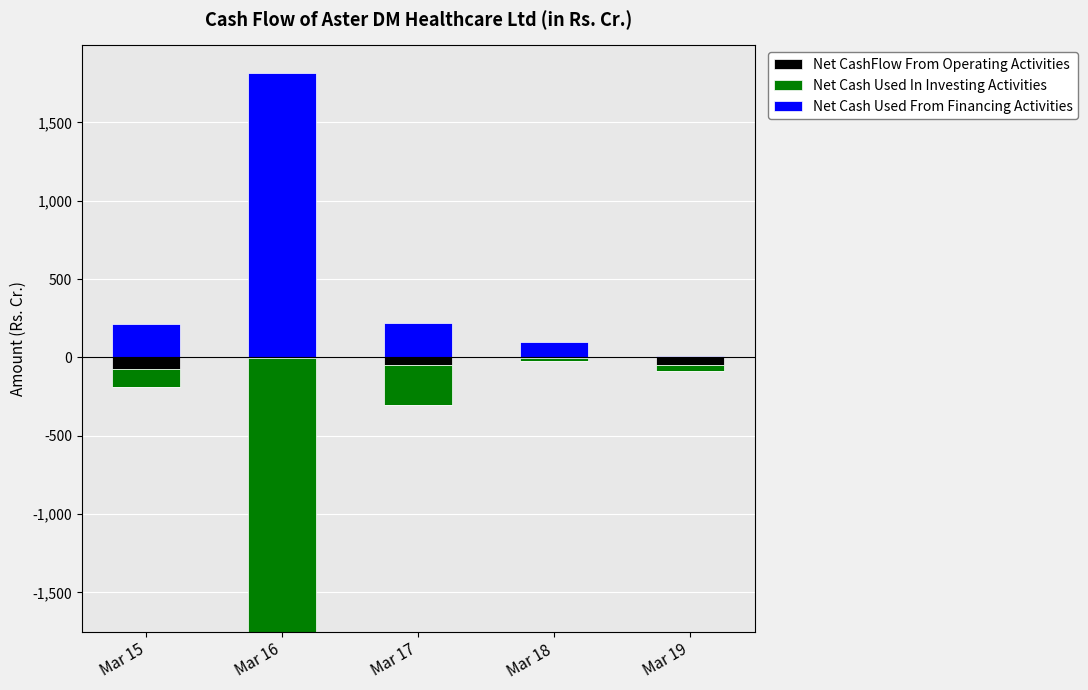

The value of Net Cash Used From Financing Activities at Mar 17 is 90.6. True or false?

False